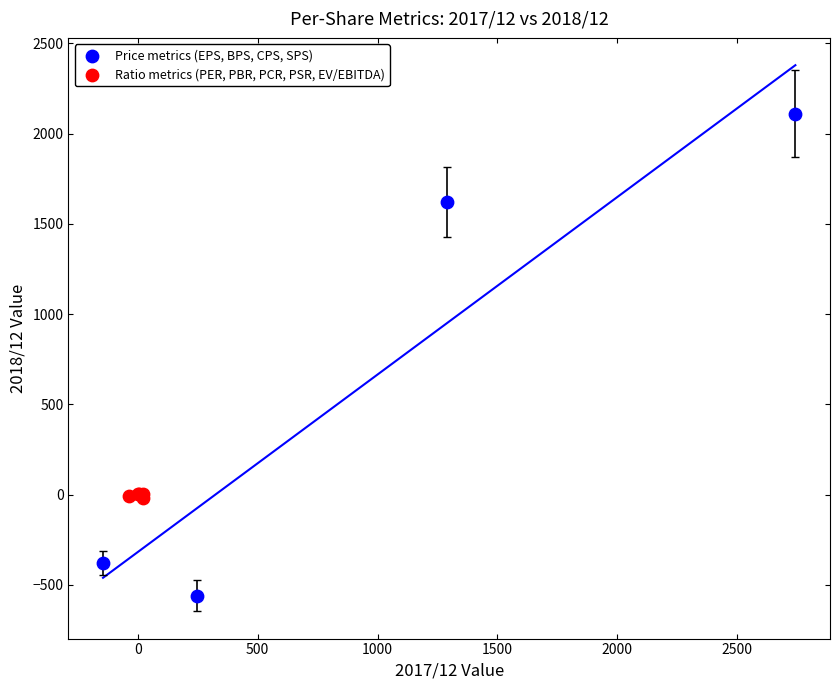

Which series contains the highest Y value?

Price metrics (EPS, BPS, CPS, SPS)